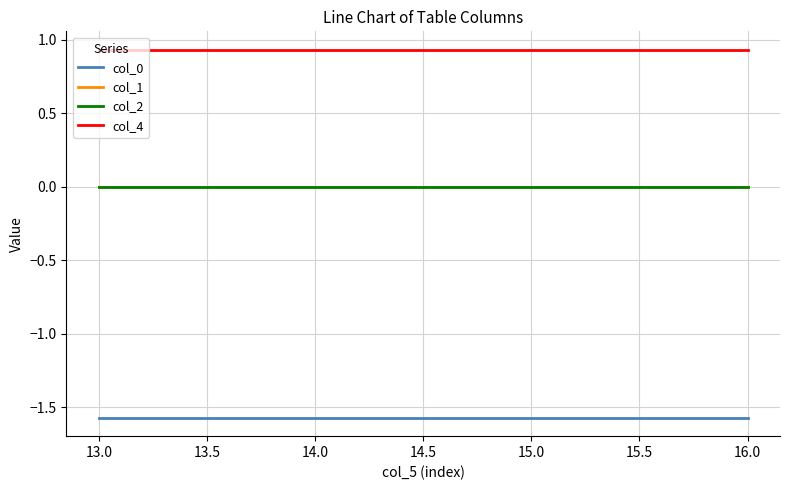

Does the chart display data point markers on the line(s)?

No